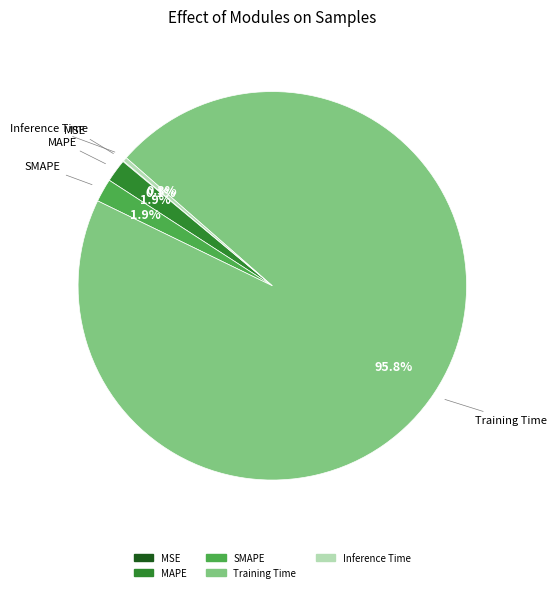

What is the majority slice?

Training Time